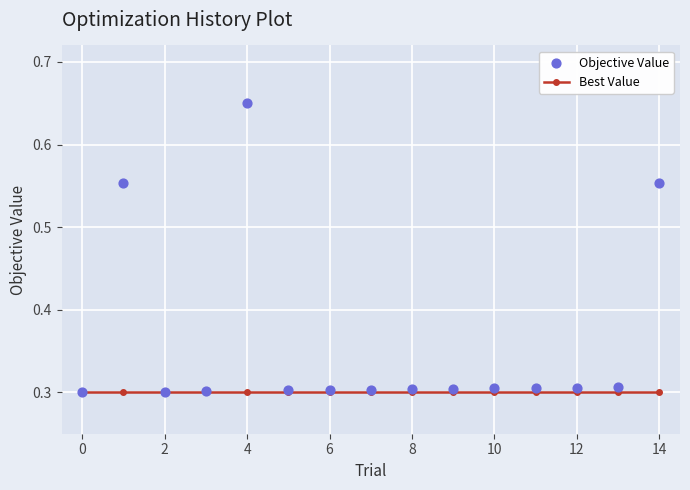

Which series has the widest spread of Y values?

Objective Value